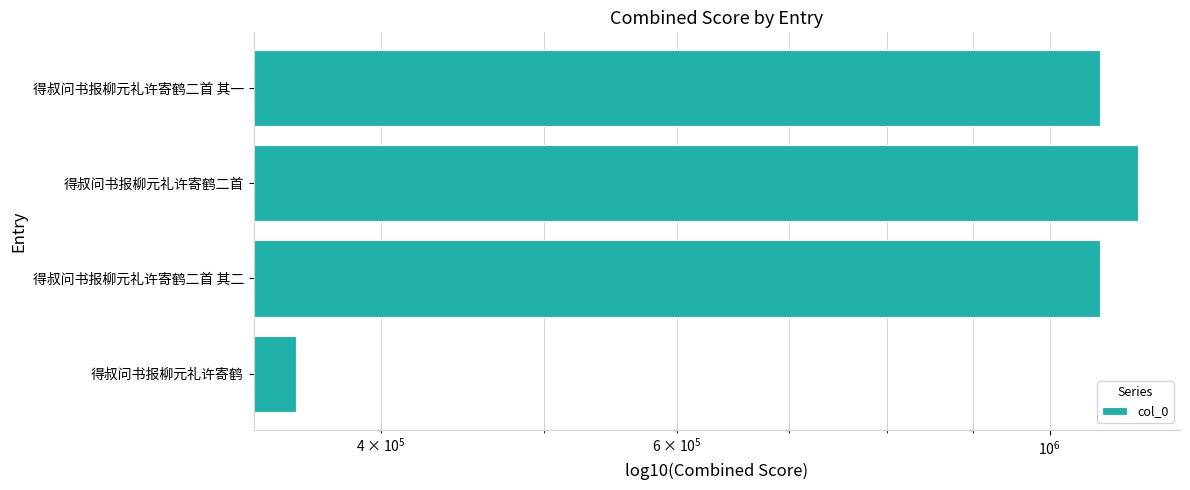

What is the value of the 3rd bar from the left?

1128217